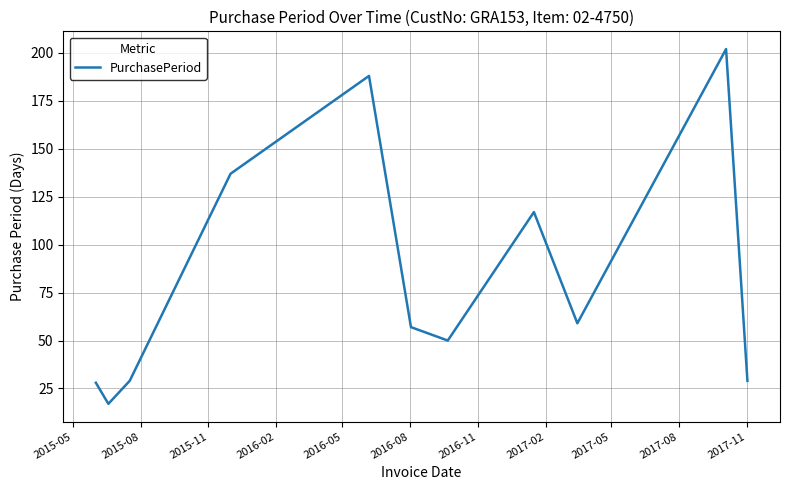

What is the difference between the maximum and minimum values?

185